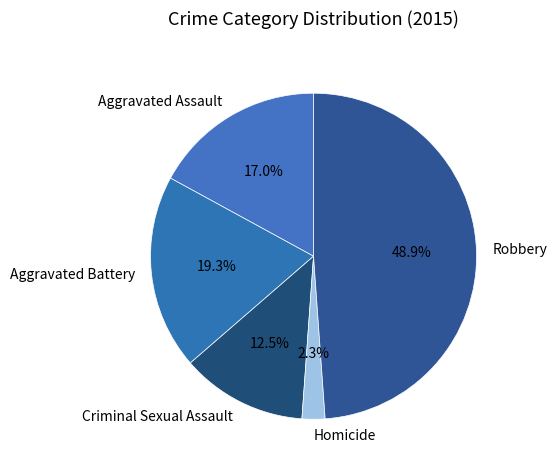

How many segments does this pie chart have?

5